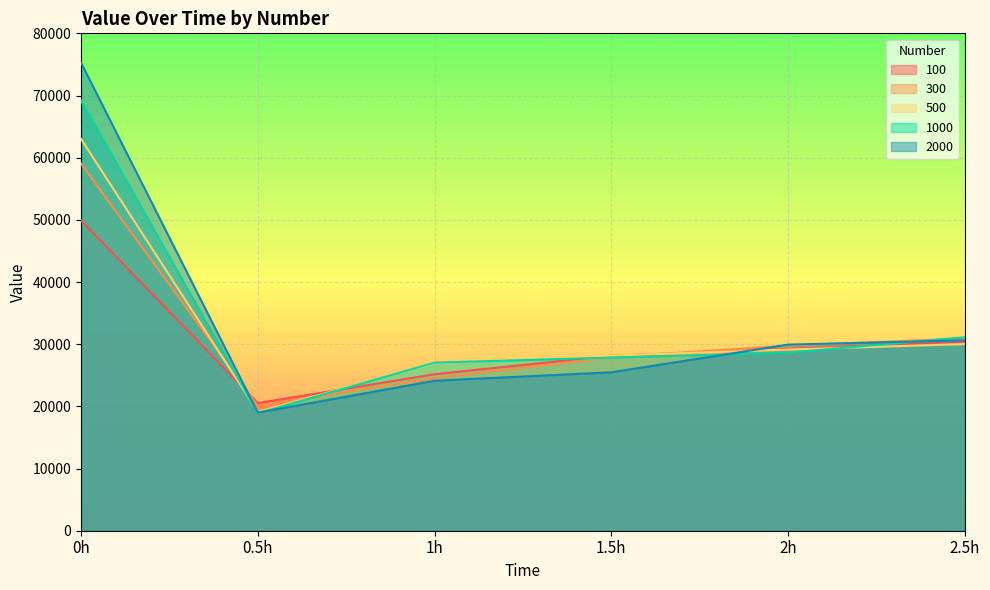

True or false: 100 and 2000 intersect in this chart.

True